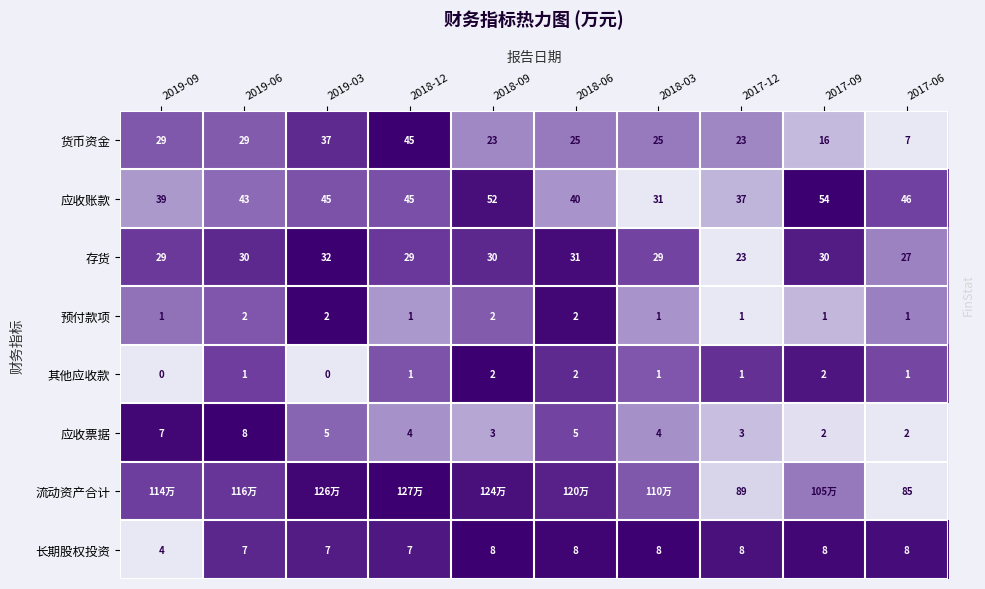

Is the value of 长期股权投资 at 2018-03 greater than the value of 存货 at 2018-09?

No